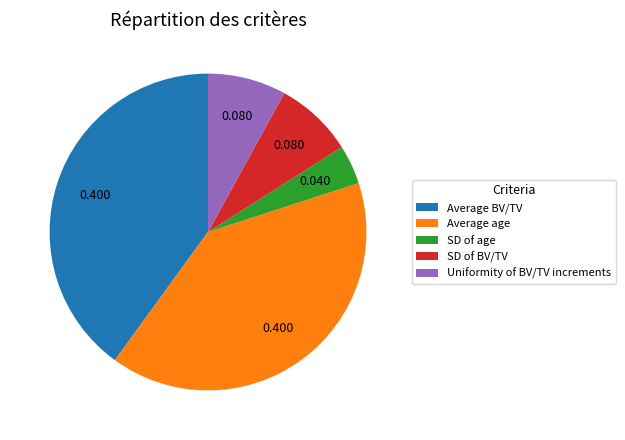

What is the smallest slice in the pie chart?

SD of age